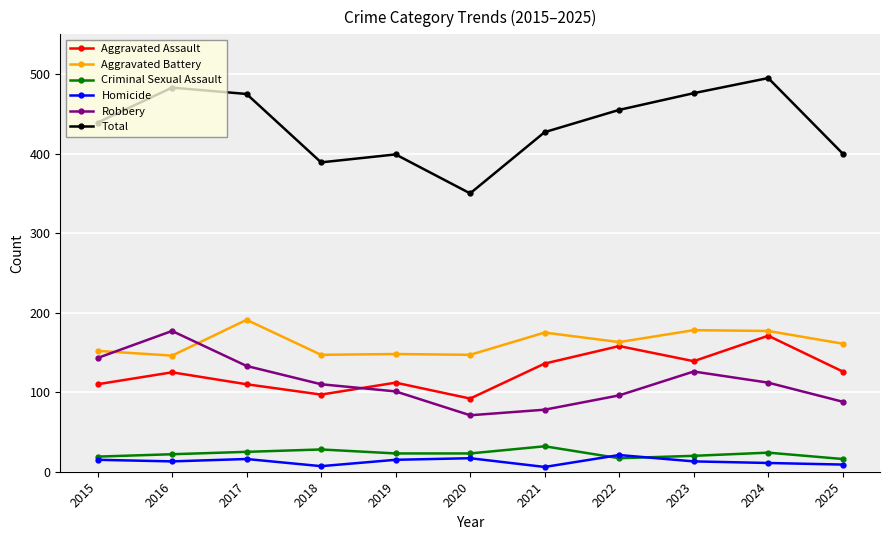

What is the minimum value for Robbery?

71